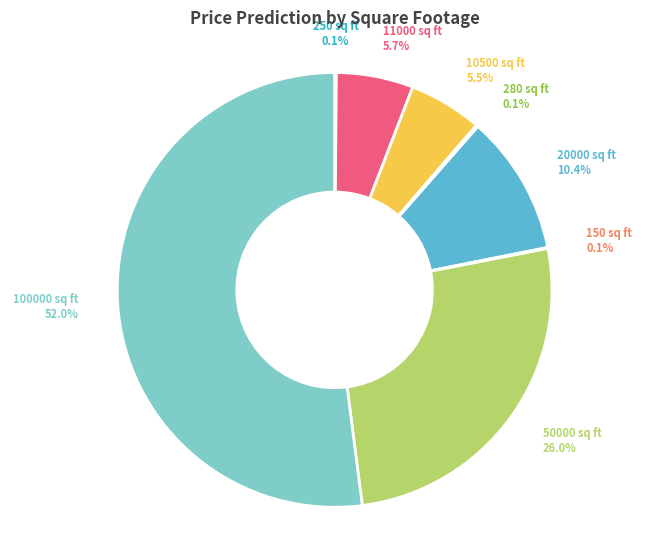

Does any single category account for the majority?

Yes